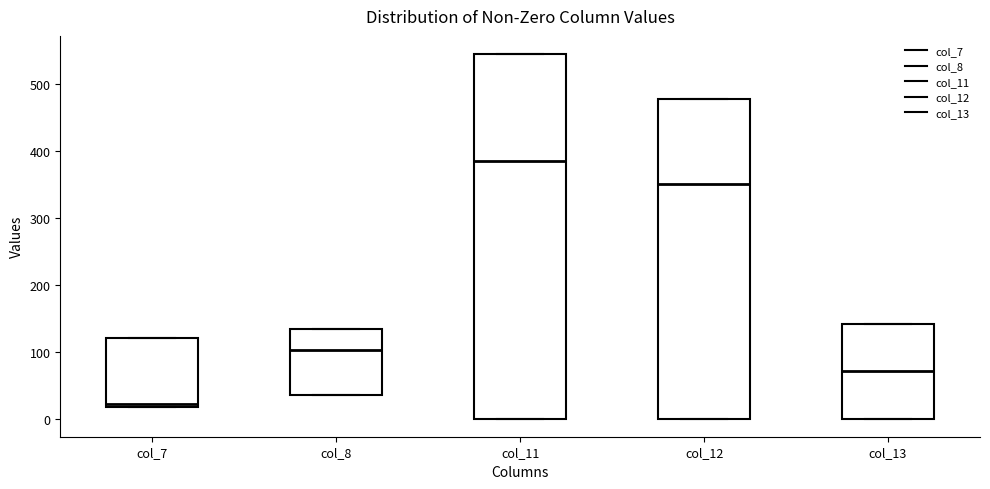

Which box is the tallest, from its lower edge to its upper edge?

col_11